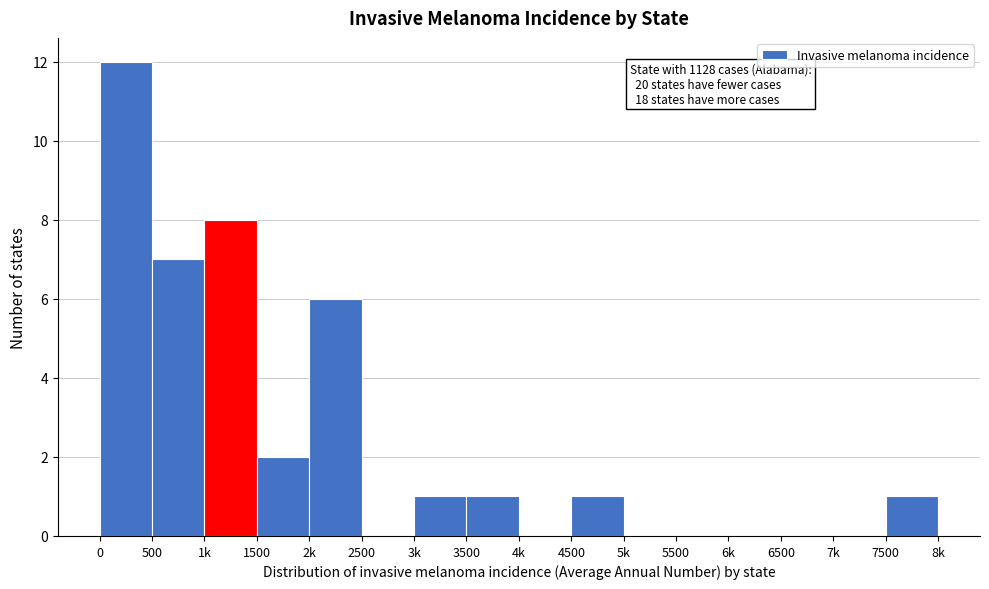

Reading left to right, what are all the values shown in this chart?

0=12	500=7	1k=8	1500=2	2k=6	2500=0	3k=1	3500=1	4k=0	4500=1	5k=0	5500=0	6k=0	6500=0	7k=0	7500=1